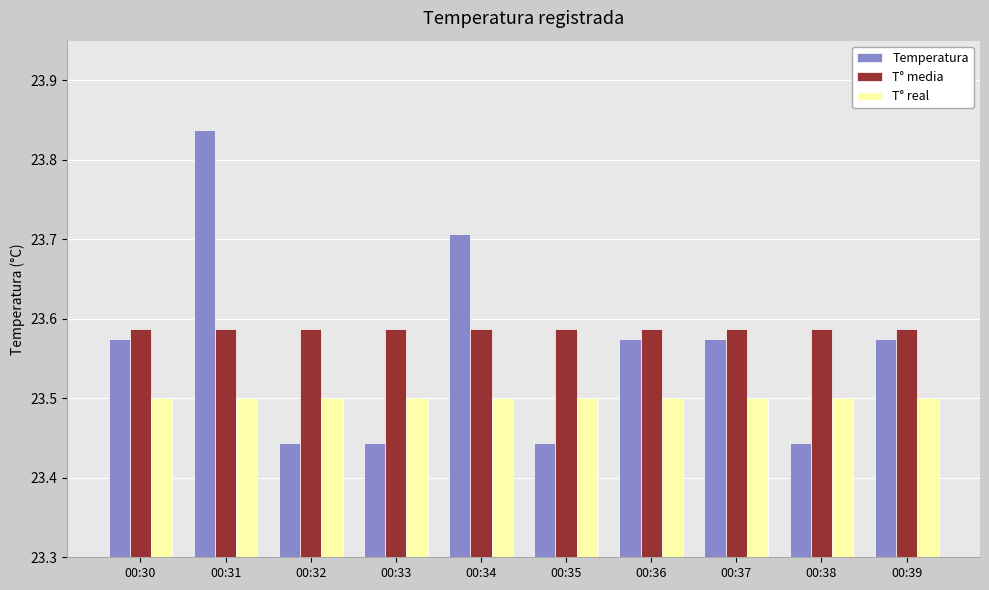

The Temperatura series shows 6.8 at 00:37. True or false?

False